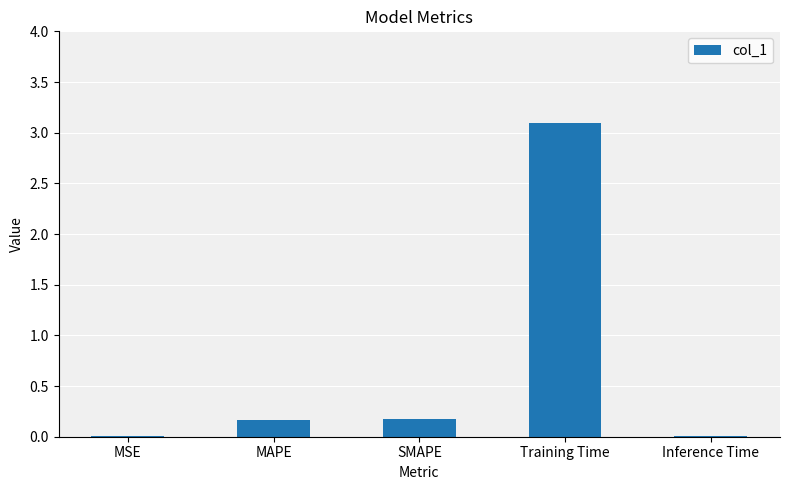

What is the sum of the values at SMAPE and Training Time?

3.3